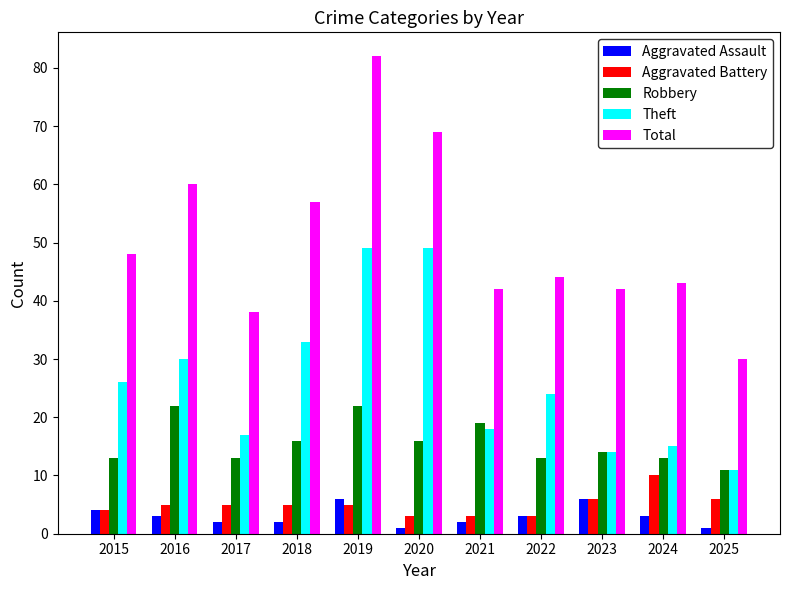

What are all the series names shown in the legend?

Aggravated Assault, Aggravated Battery, Robbery, Theft, Total